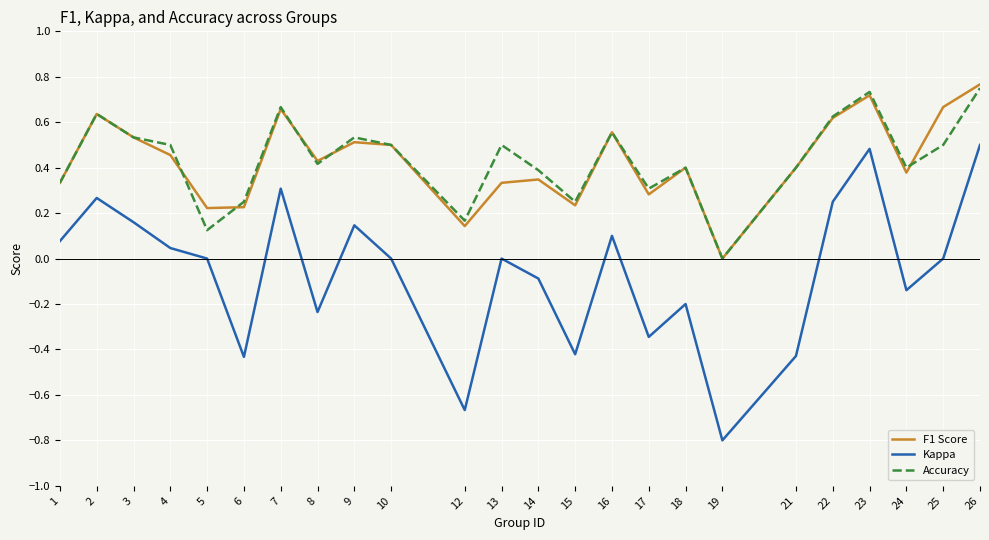

Which series has the widest spread of values?

Kappa